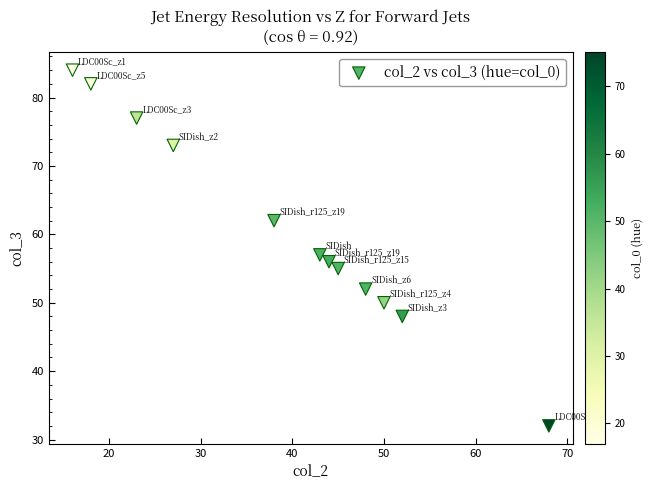

What Y value in the scatter plot is closest to 58?

57